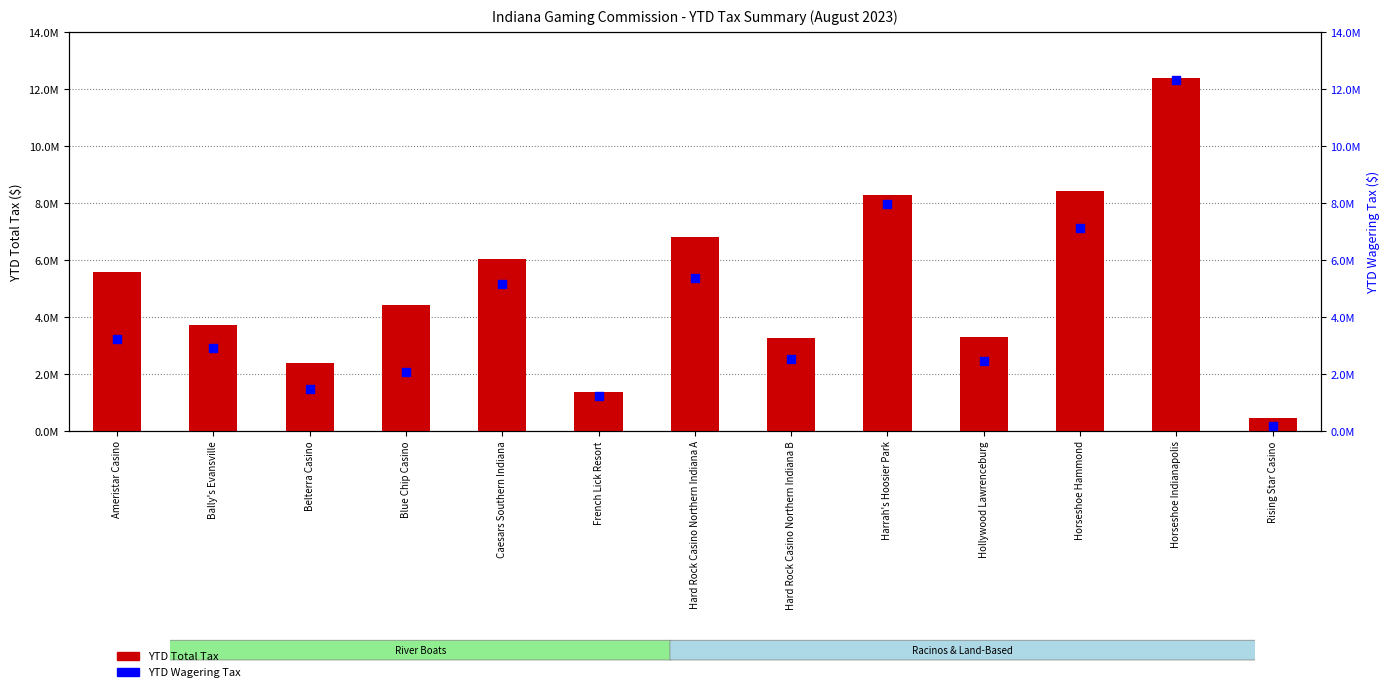

What are all the series names shown in the legend?

YTD Total Tax, YTD Wagering Tax